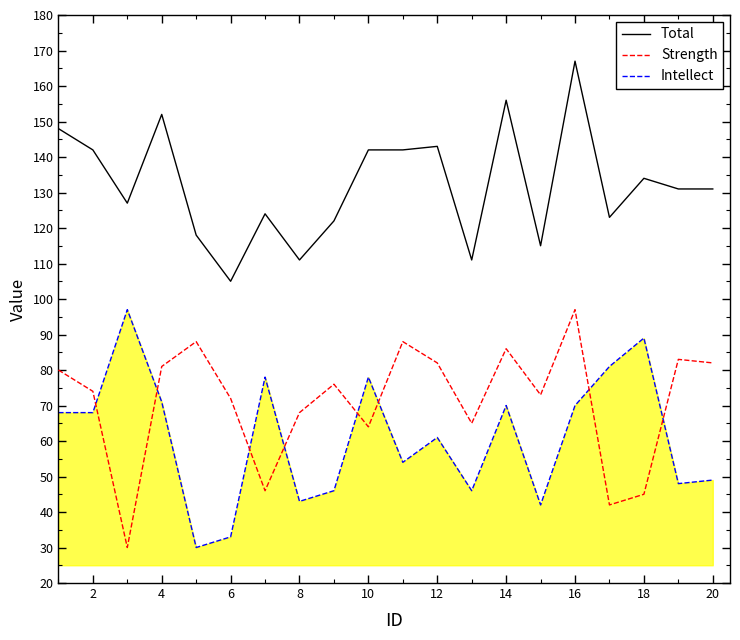

True or false: Total and Strength cross at least once.

False